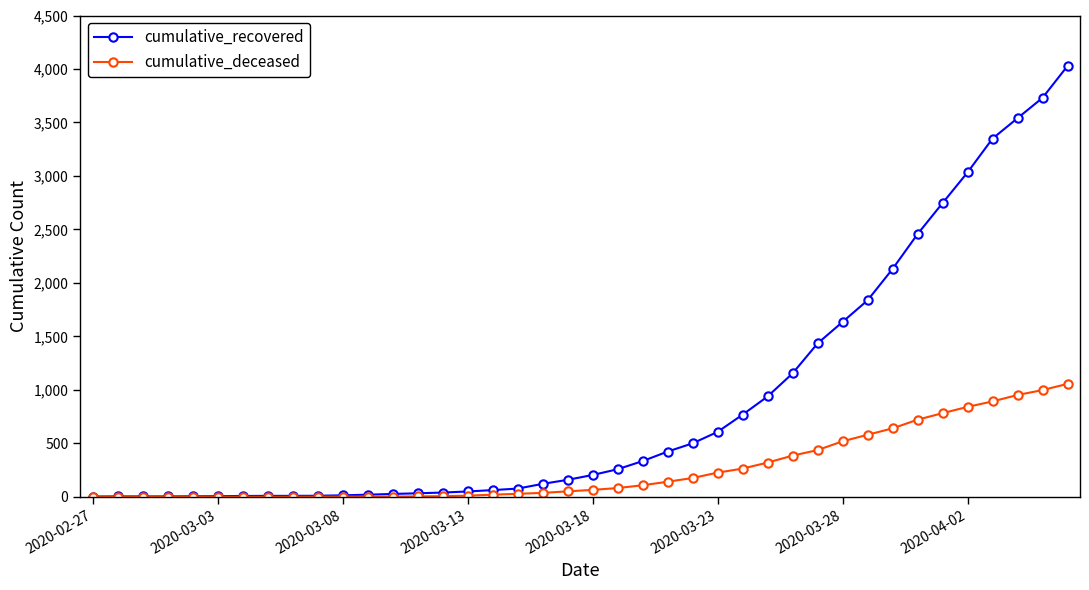

What is the greatest value displayed?

4028